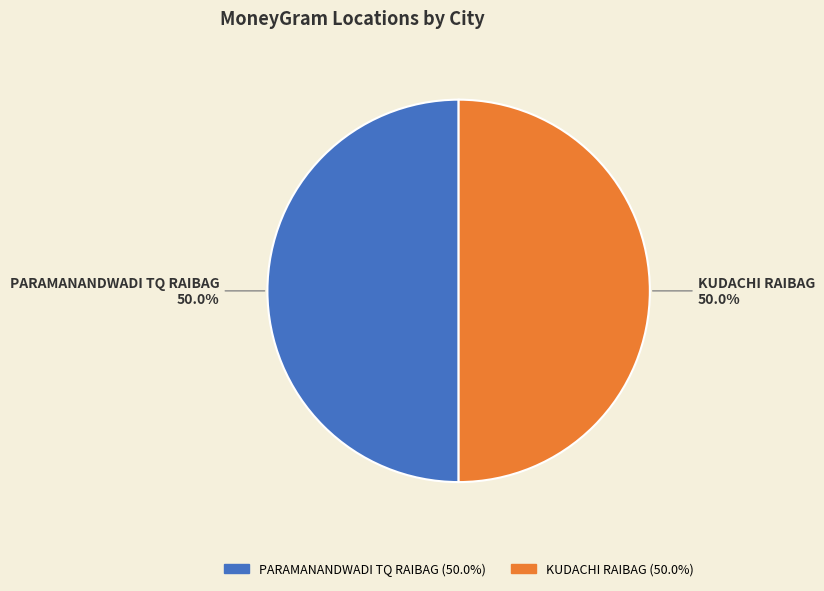

Approximately how many times larger is the value at PARAMANANDWADI TQ RAIBAG compared to KUDACHI RAIBAG?

1.0